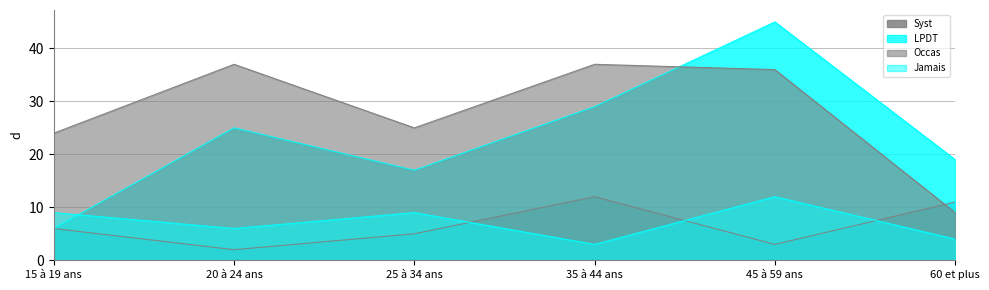

What is the total value across all series at 20 à 24 ans?

70